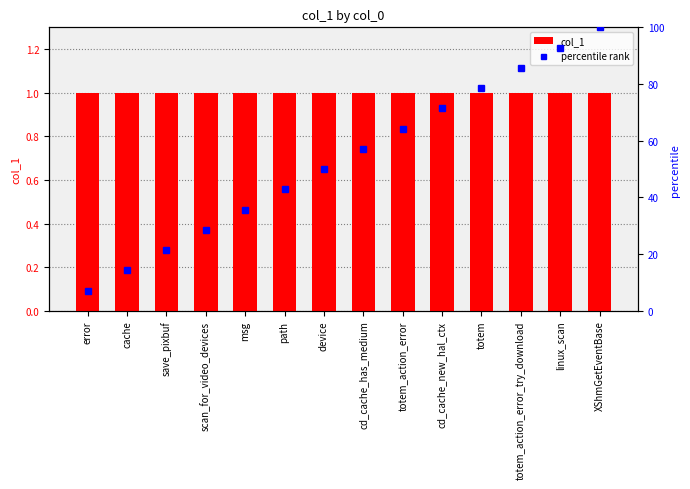

At which label does percentile rank first exceed 57?

cd_cache_has_medium